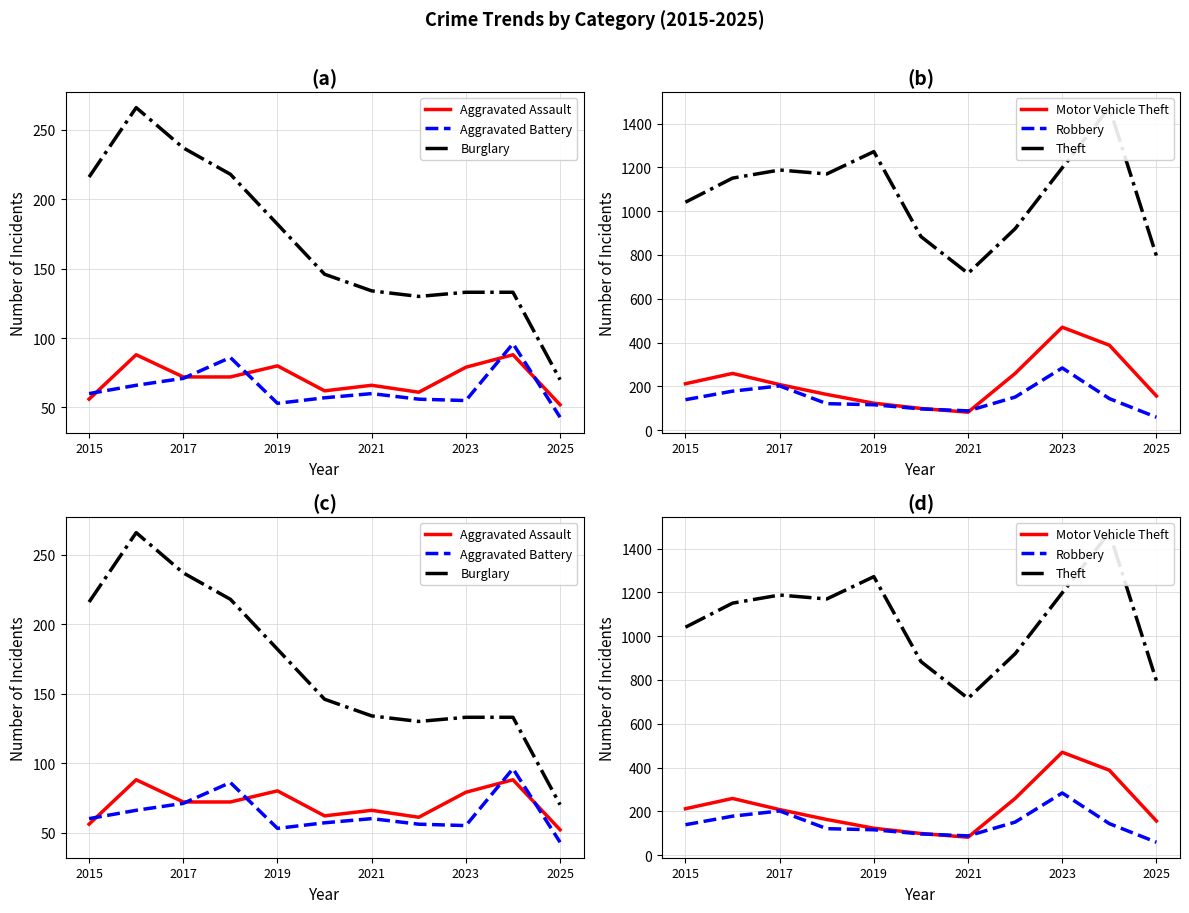

Which series has the widest spread of values?

Theft